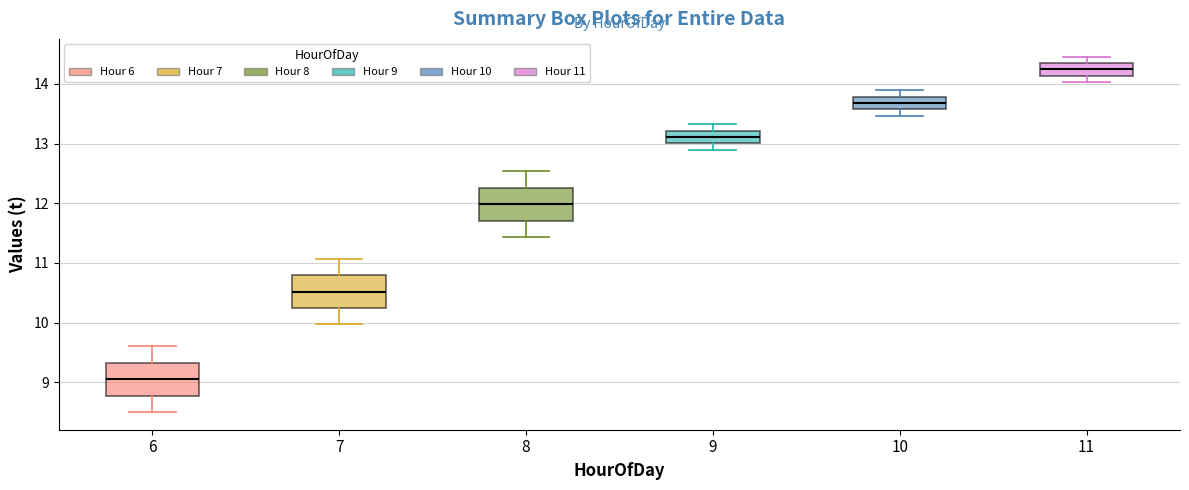

Which box's median line is the lowest?

6